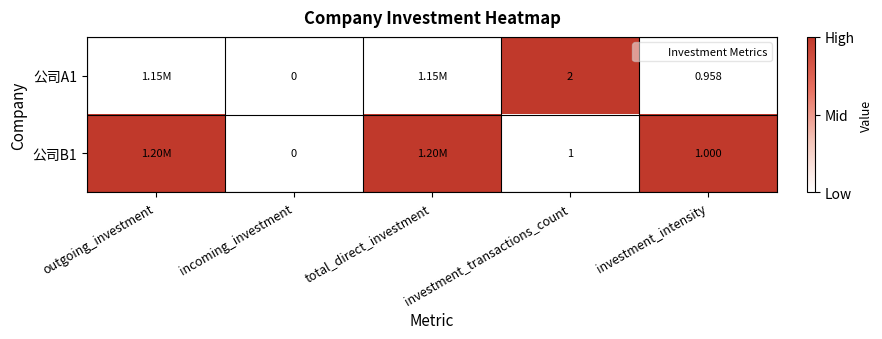

Which series has the largest total across all categories?

公司B1